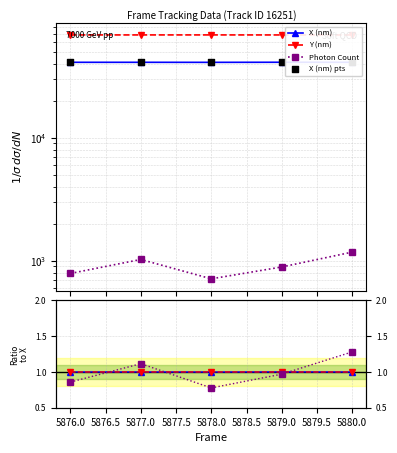

Which series reaches the minimum Y coordinate?

Photon Count